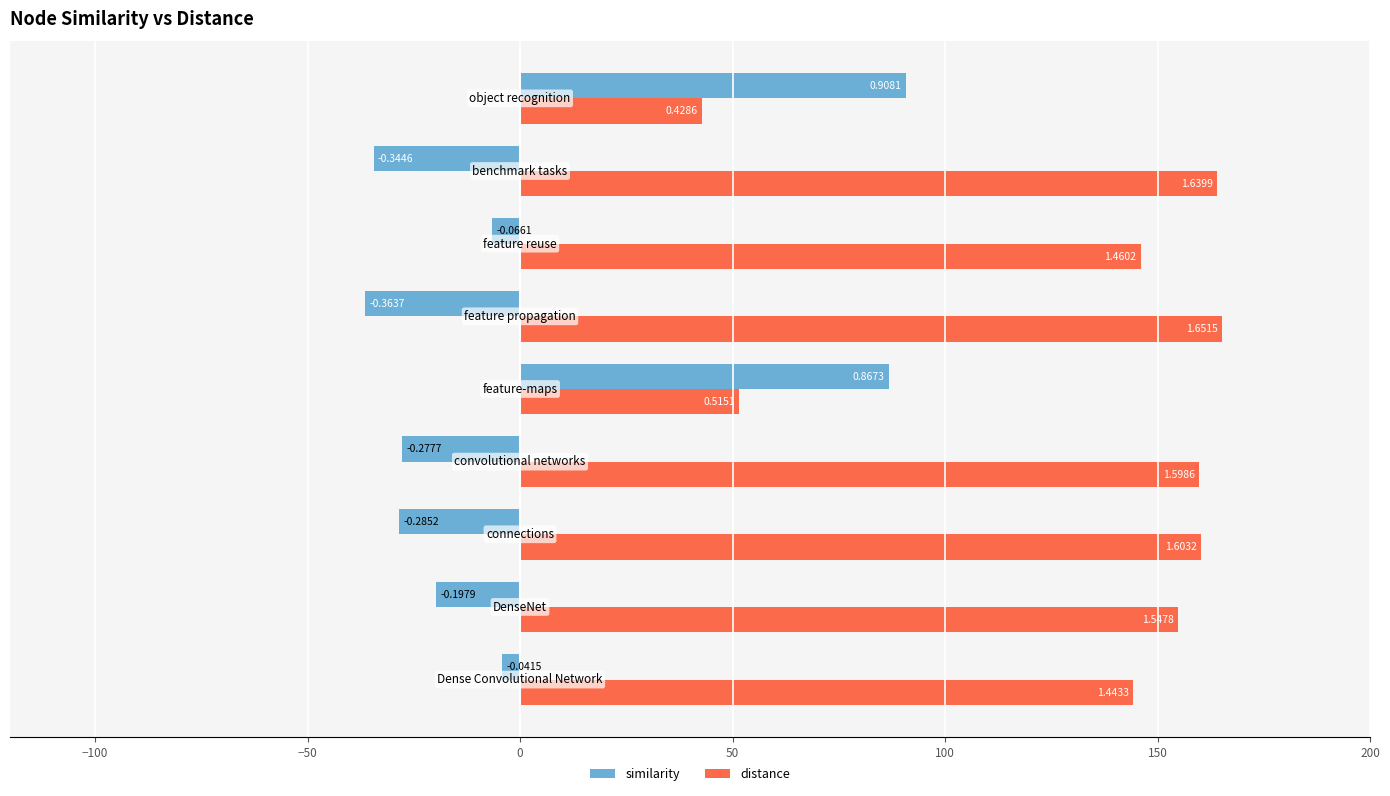

What are all the series names shown in the legend?

similarity, distance